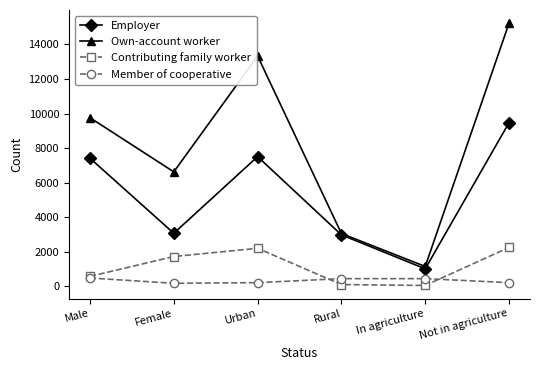

Where is the first local minimum for Employer?

Female